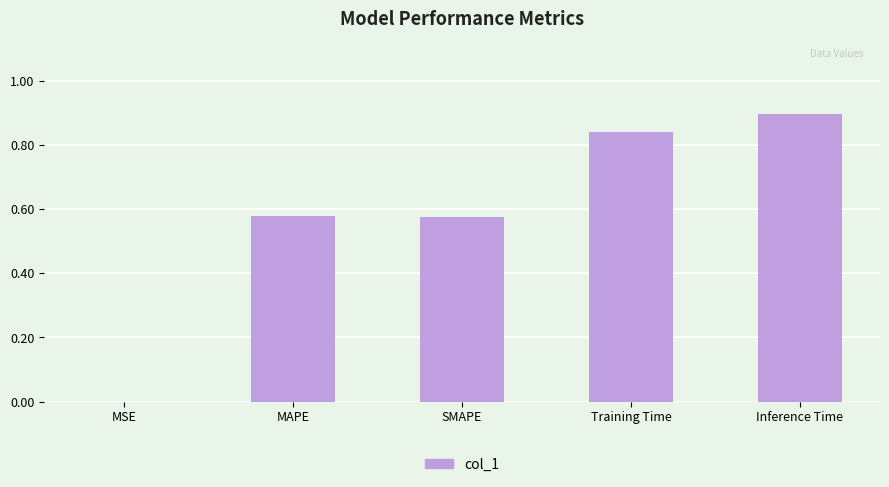

What is the change in value from Training Time to Inference Time?

+0.1